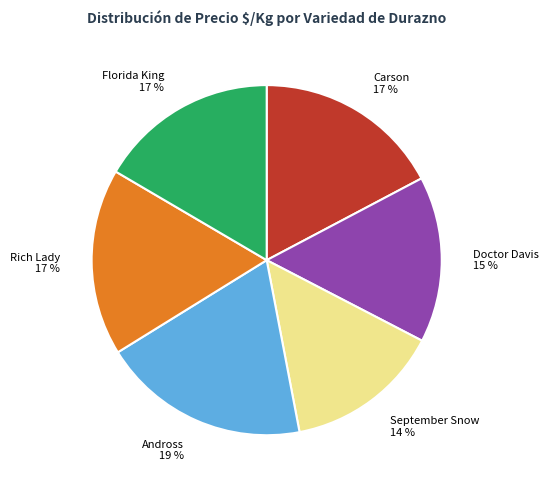

True or false: Doctor Davis accounts for 1% of the total.

False